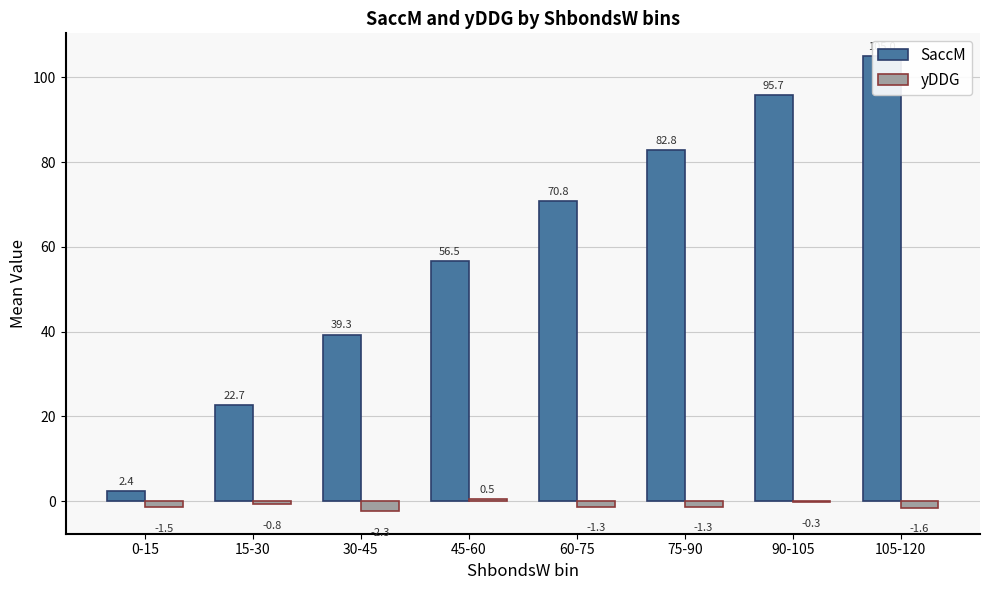

How many bars are there in total?

16